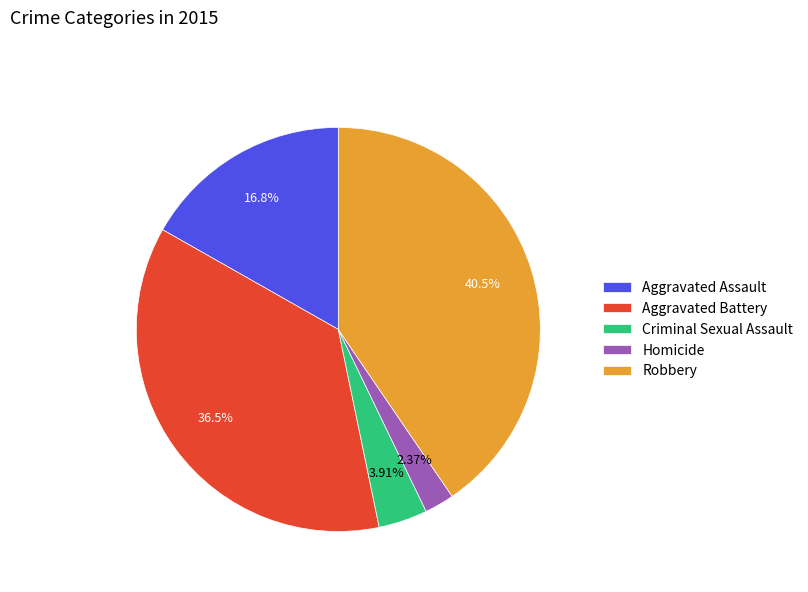

Approximately how many times larger is the value at Homicide compared to Criminal Sexual Assault?

0.6